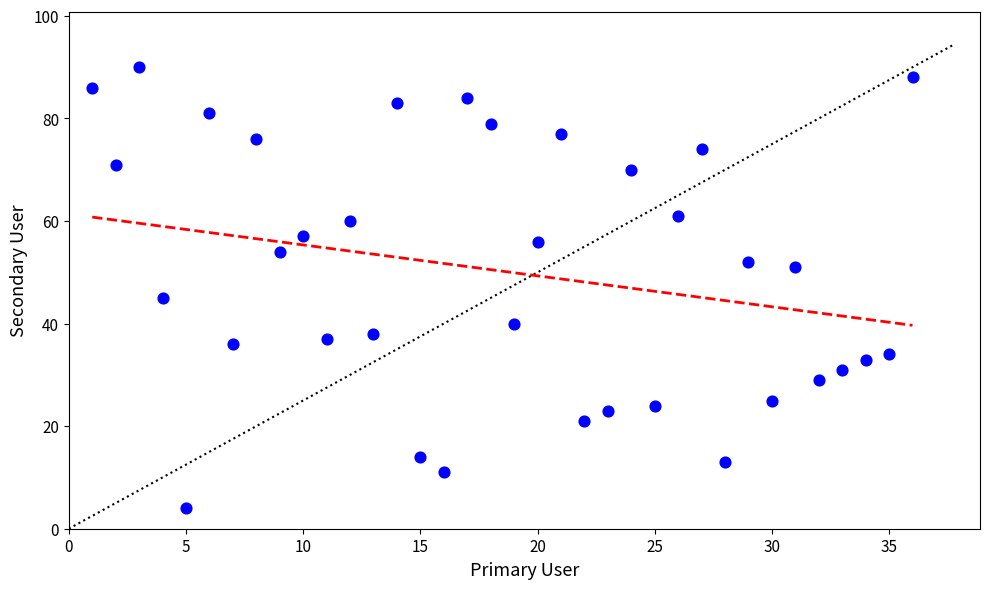

What Y value in the scatter plot is closest to 47?

45